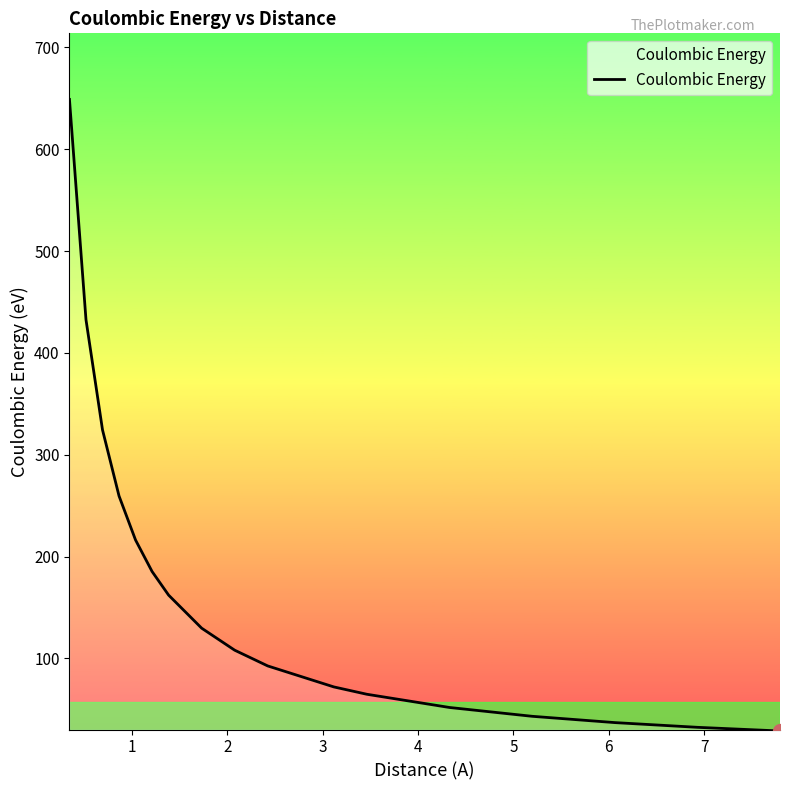

What is the maximum value shown in the chart?

648.8